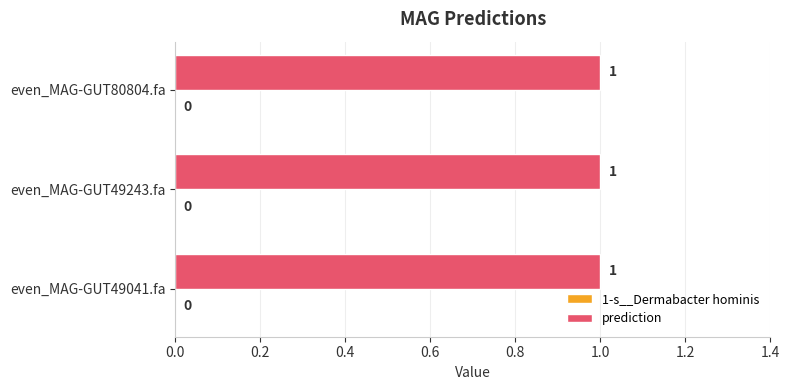

How many groups of bars are there?

3